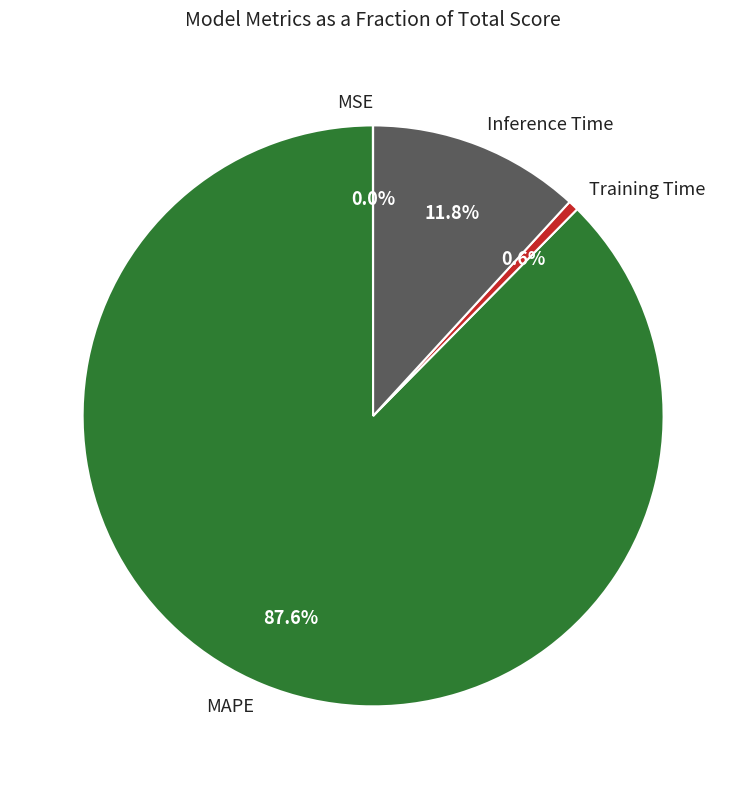

Which slice is the largest?

MAPE